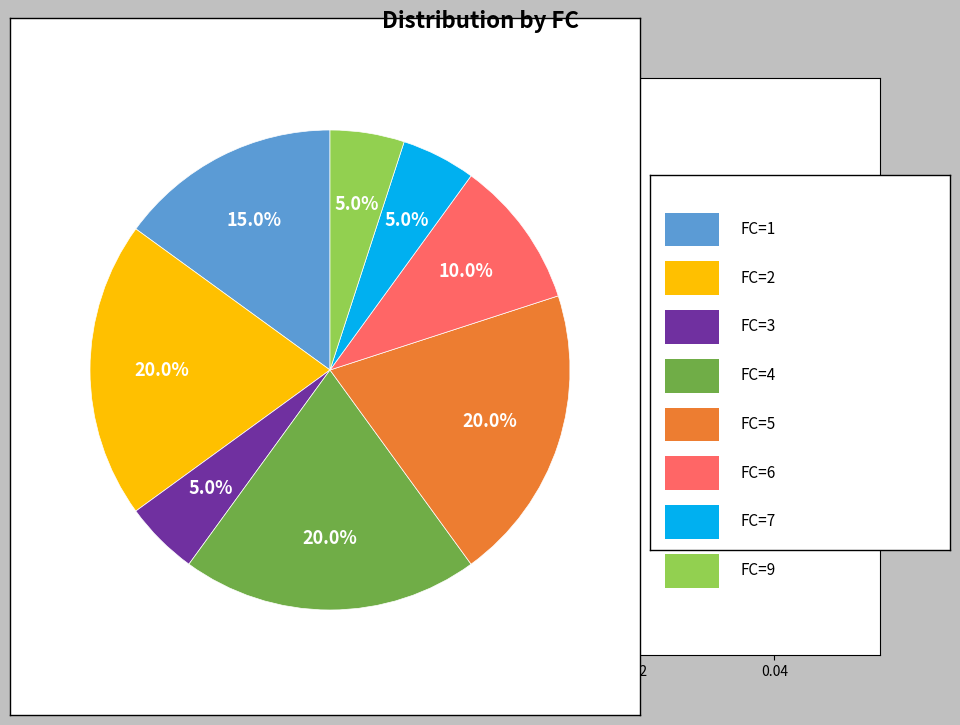

Is there a majority slice in this chart?

No